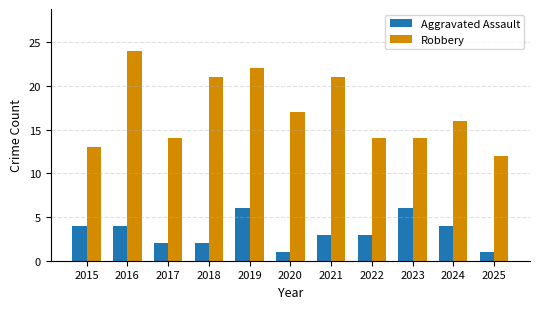

What is the maximum value shown in the chart?

24